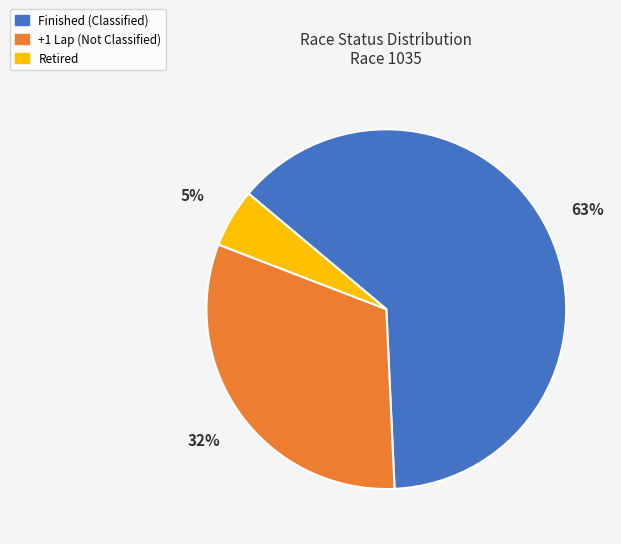

To the nearest percent, what portion does Finished represent?

63%